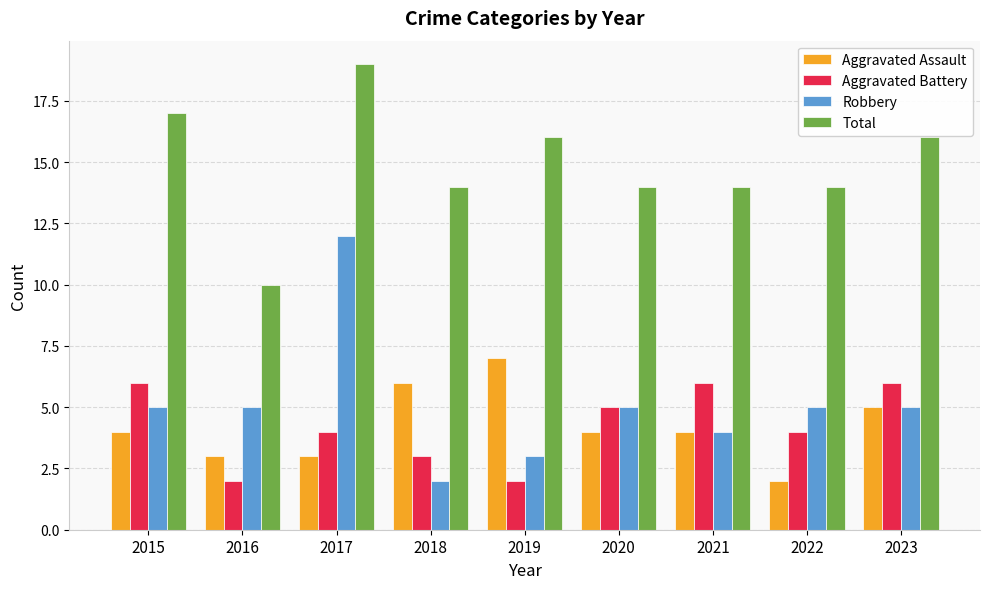

Count the Aggravated Battery values in the range 3 to 6.

7